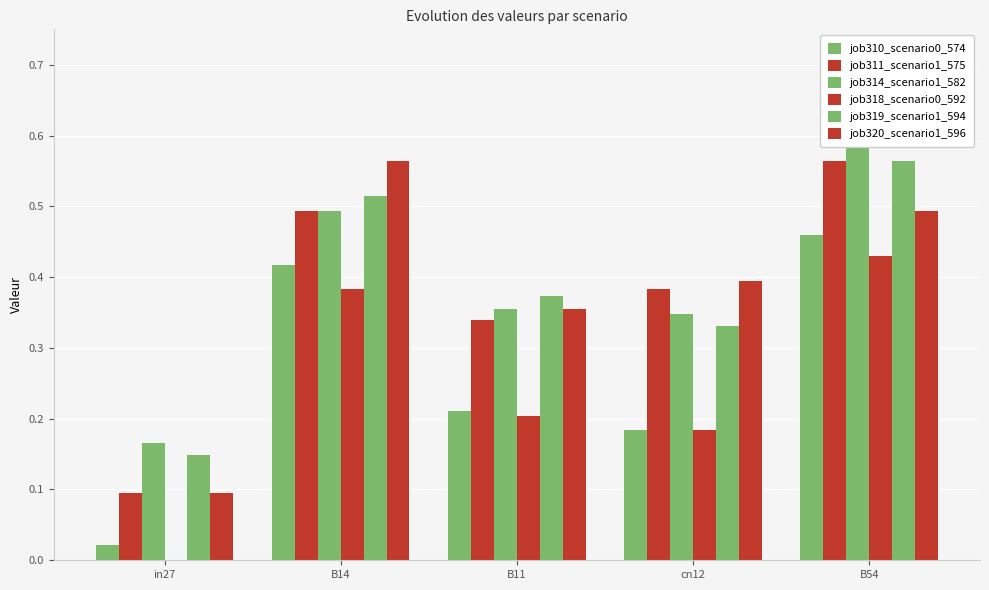

How many bars are there in each group?

6